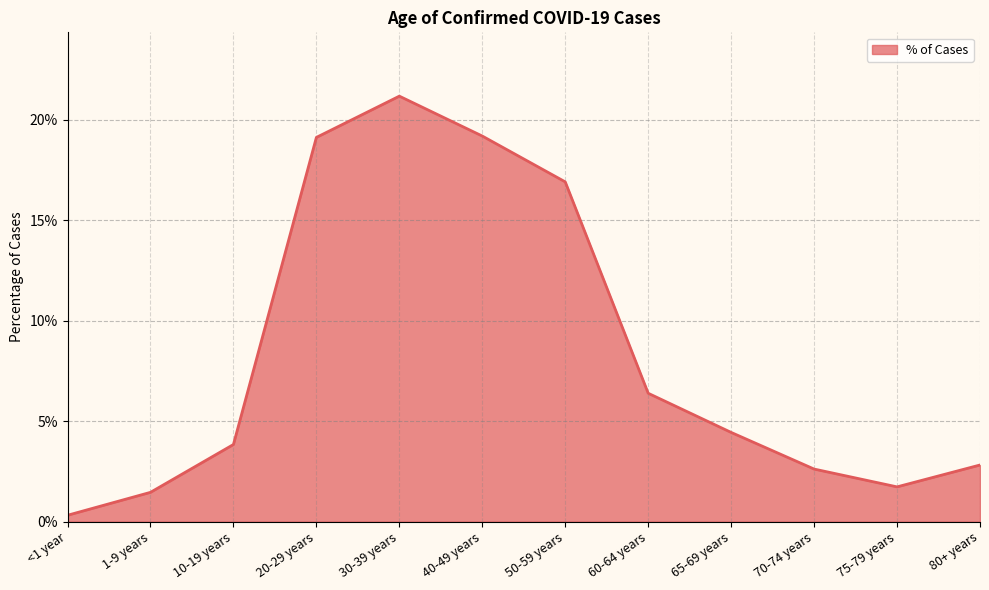

What position from the left is <1 year?

1